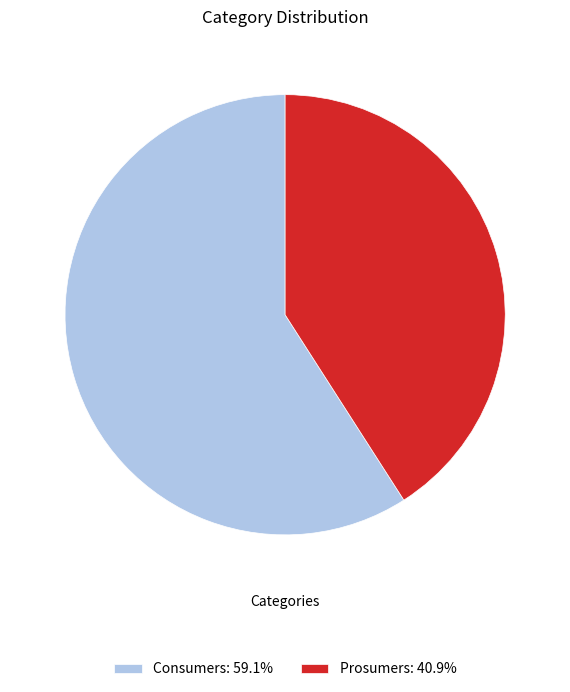

What is the ratio of the value at Prosumers to the value at Consumers?

0.7